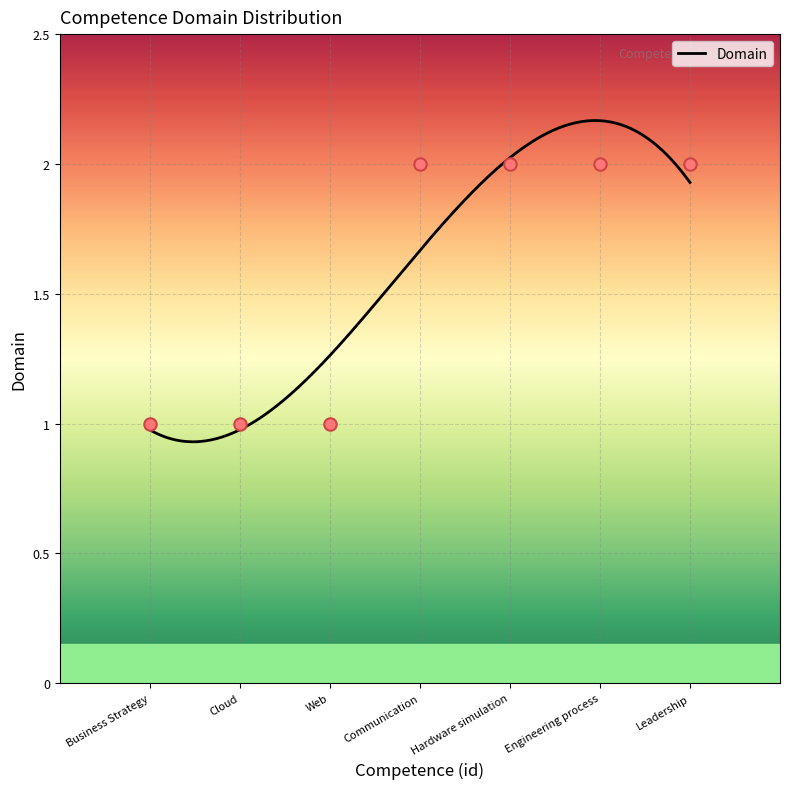

Approximately how many times larger is the value at Business Strategy compared to Web?

1.0